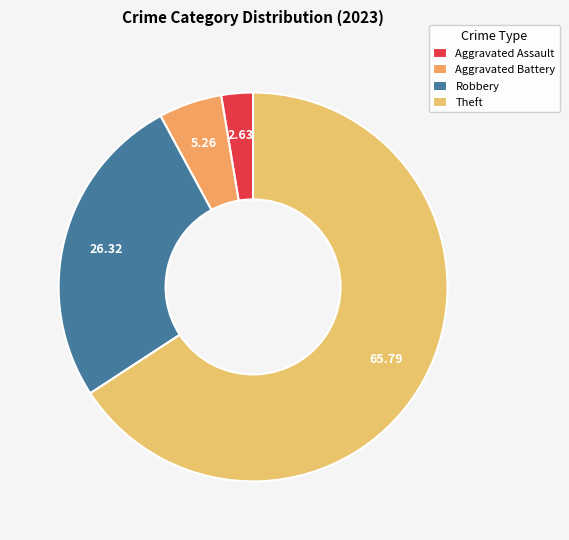

Count the number of slices in the pie.

4